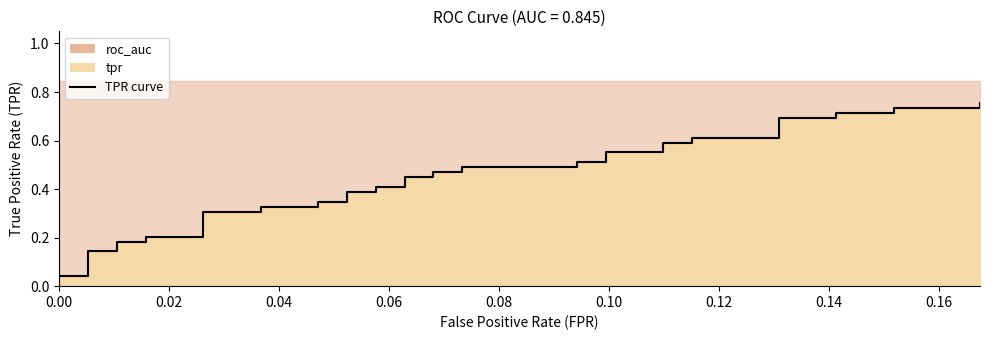

What is the label of the 2nd point from the left?

0.02